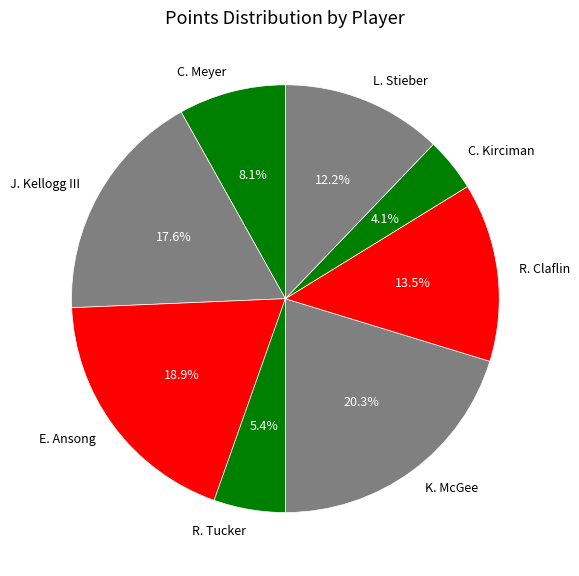

To the nearest percent, what is the difference between the J. Kellogg III and L. Stieber slice percentages?

5%